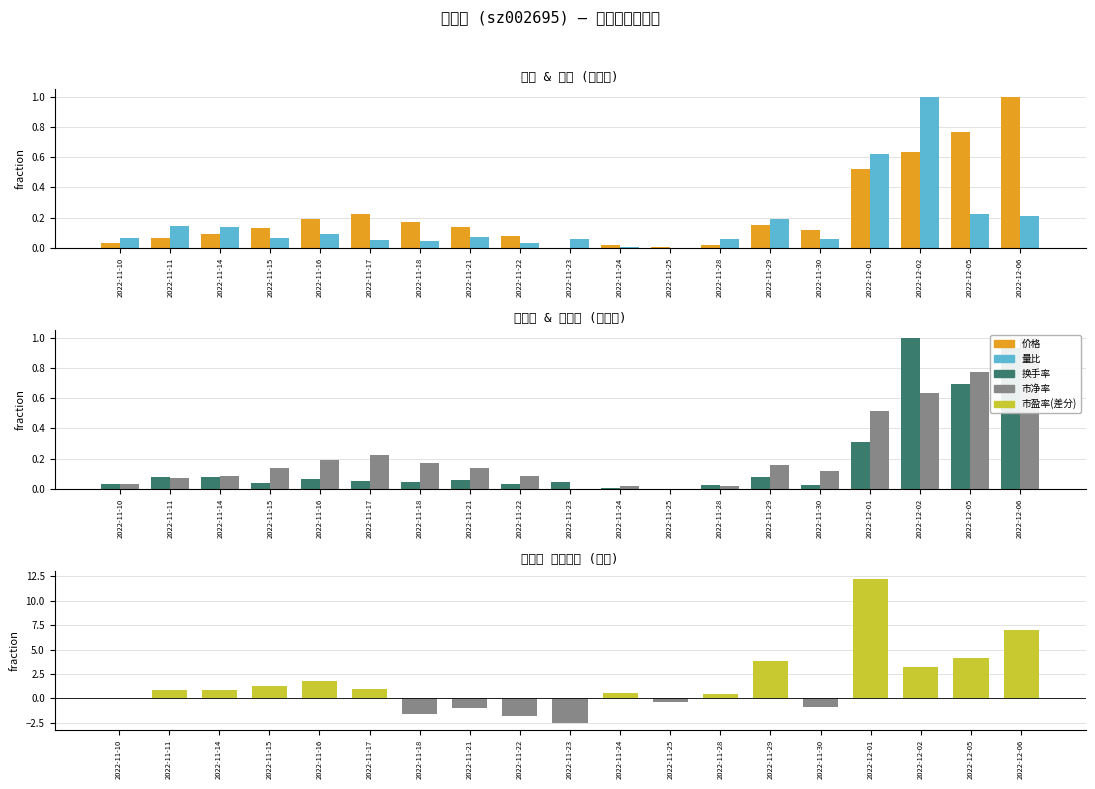

Which category has the highest value in the 换手率 series?

2022-12-02